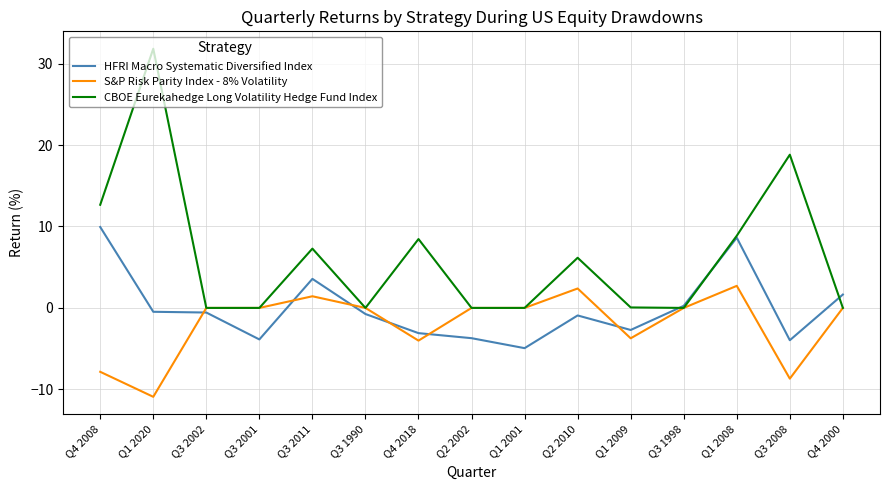

The HFRI Macro Systematic Diversified Index series shows -4.0 at Q3 2008. True or false?

True